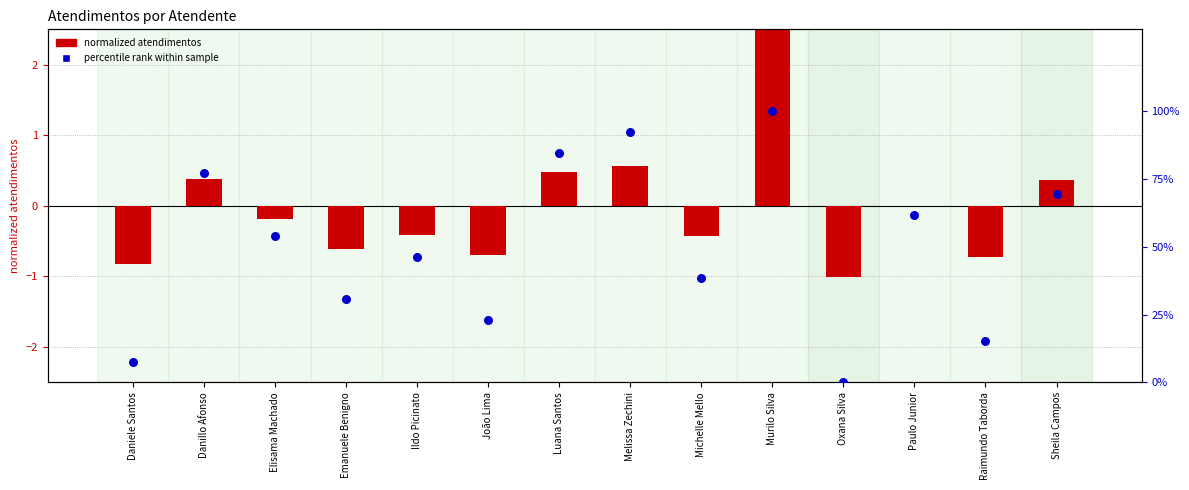

What are all the series names shown in the legend?

normalized atendimentos, percentile rank within sample